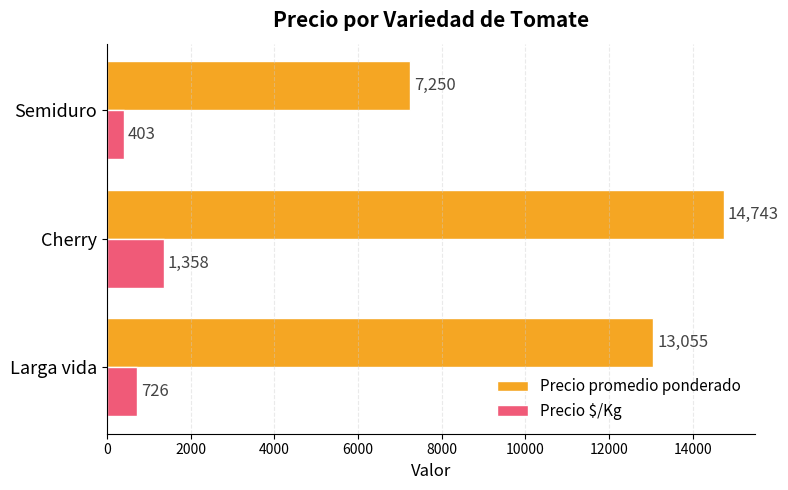

How many data points in Precio promedio ponderado are less than 13055?

1